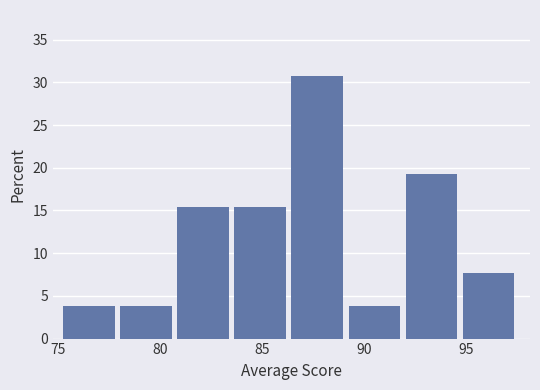

Reading left to right, list every bar in this chart as the range it spans on the x-axis followed by its height. Neither the bar edges nor the heights are printed on the chart, so give them approximately, as read against the axes.

75.5 to 78.0: 4.0
78.0 to 81.0: 4.0
81.0 to 83.5: 15.5
83.5 to 86.5: 15.5
86.5 to 89.0: 31.0
89.0 to 92.0: 4.0
92.0 to 95.0: 19.0
95.0 to 97.5: 7.5